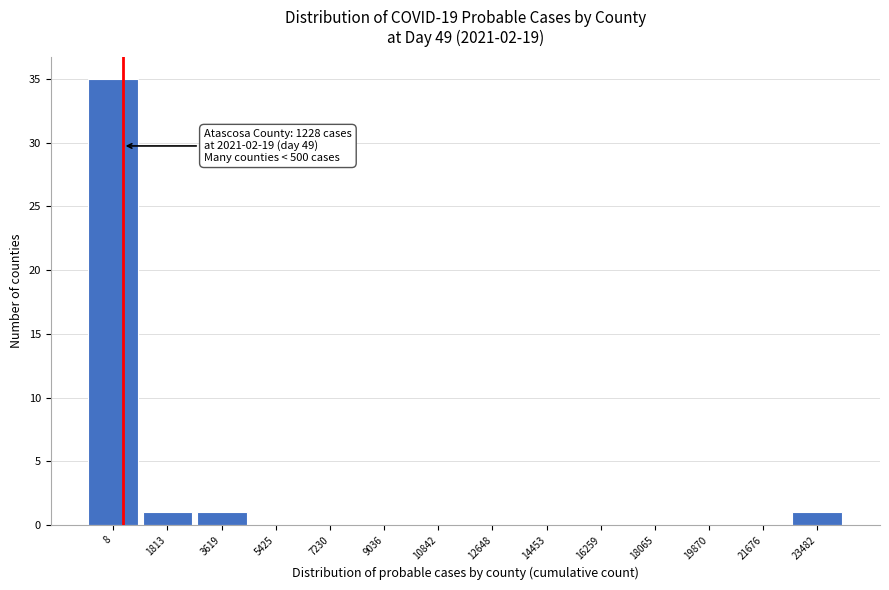

Reading left to right, what are all the values shown in this chart?

8=35	1813=1	3619=1	5425=0	7230=0	9036=0	10842=0	12648=0	14453=0	16259=0	18065=0	19870=0	21676=0	23482=1